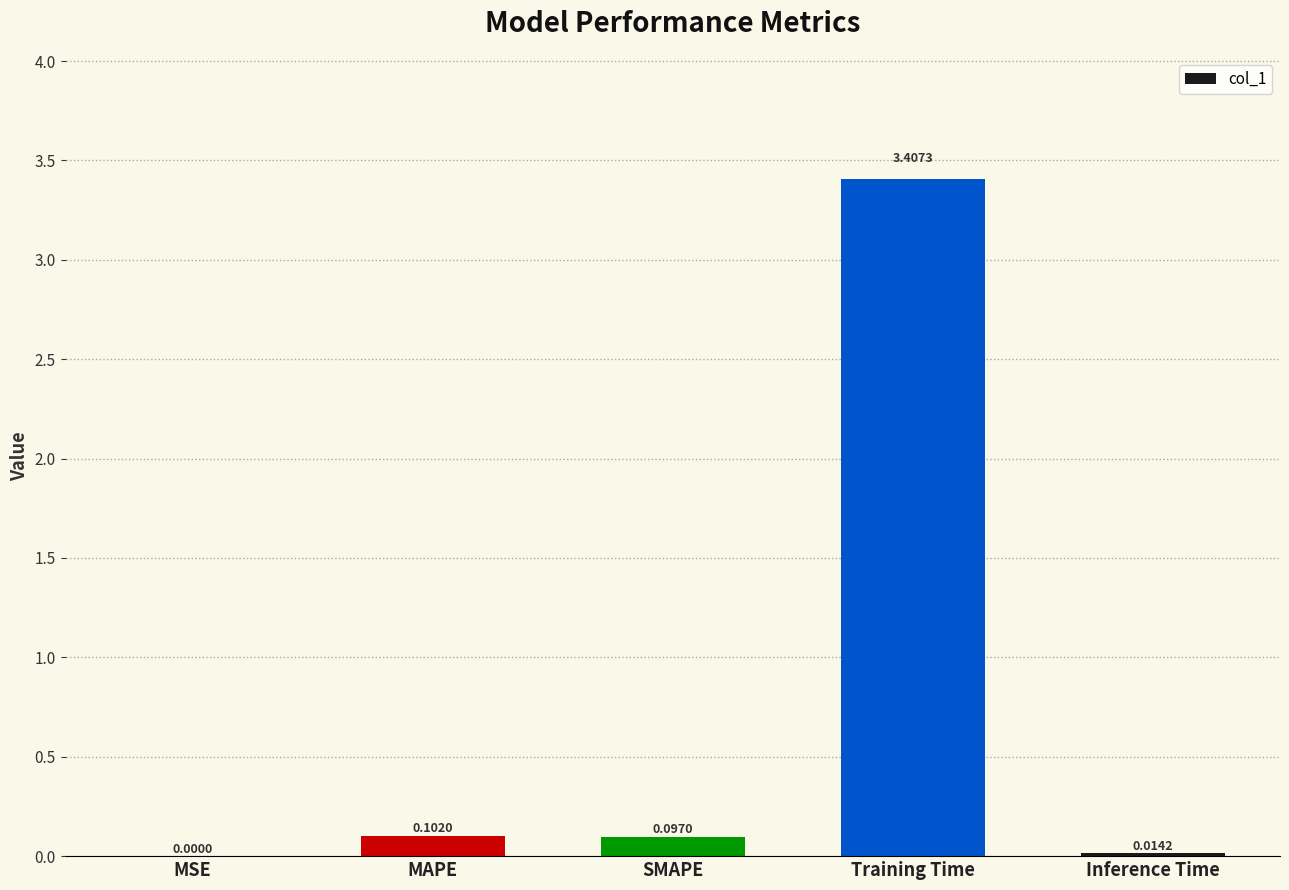

Which label corresponds to the largest value in the chart?

Training Time